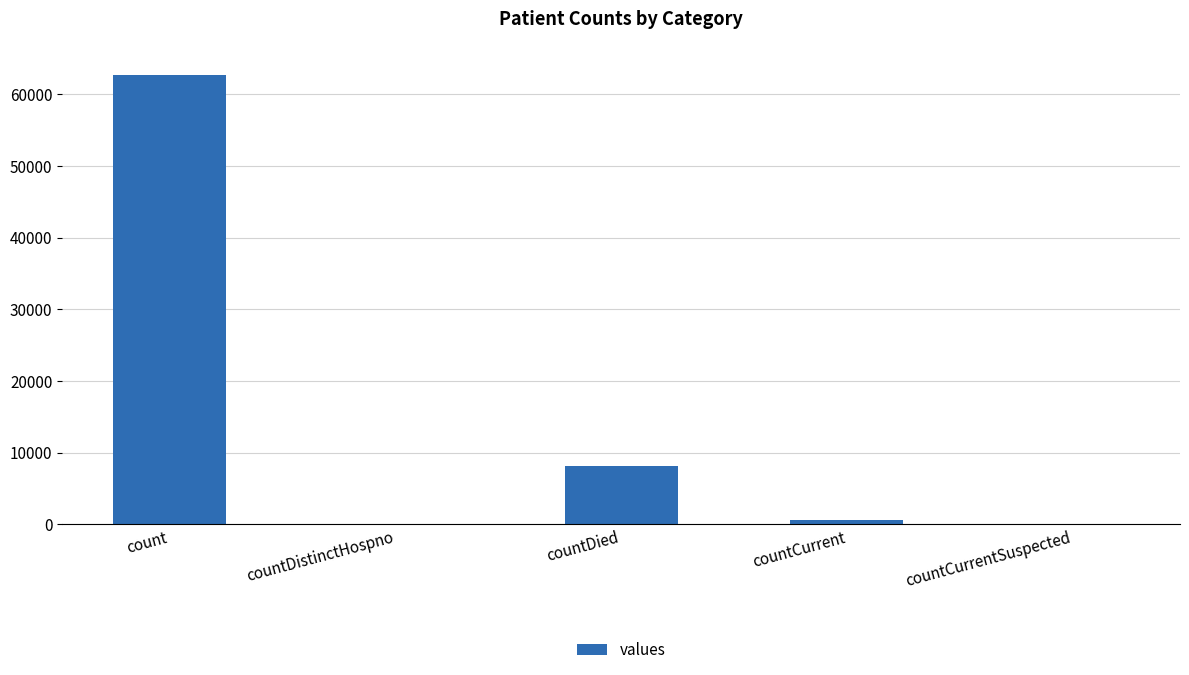

Reading left to right, extract all data points from this chart.

count=62675	countDistinctHospno=0	countDied=8175	countCurrent=560	countCurrentSuspected=0